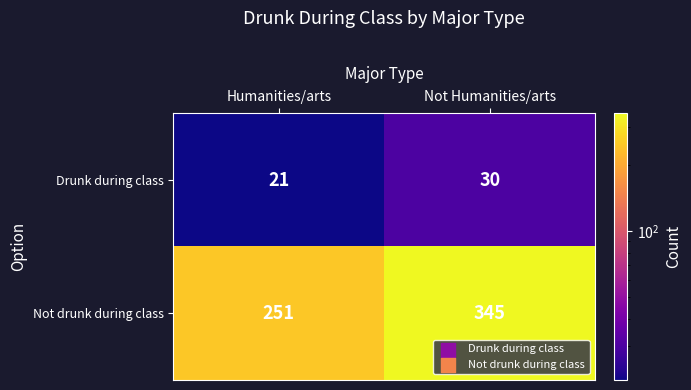

What is the total value across all series at Humanities/arts?

272